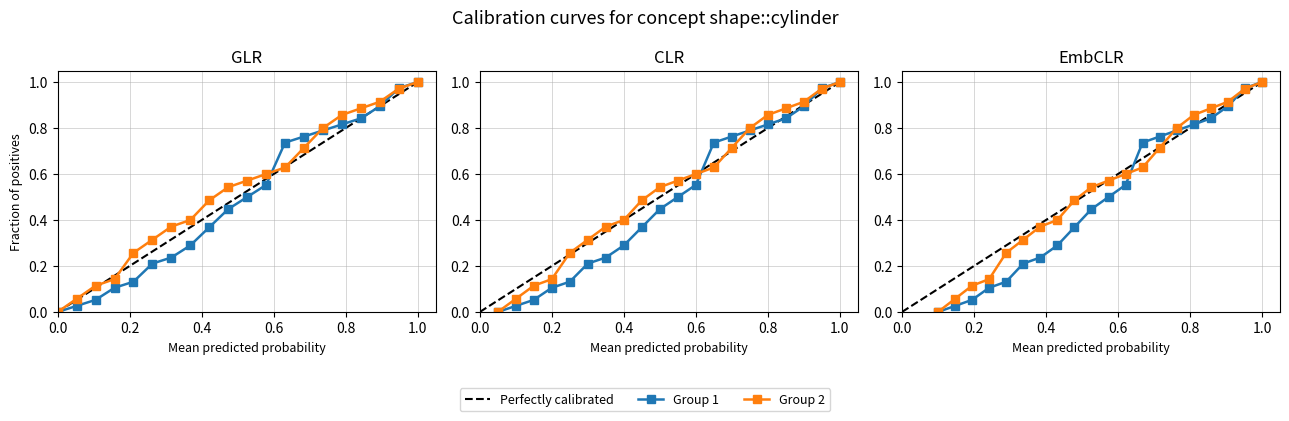

At how many categories does at least one series exceed 0?

19